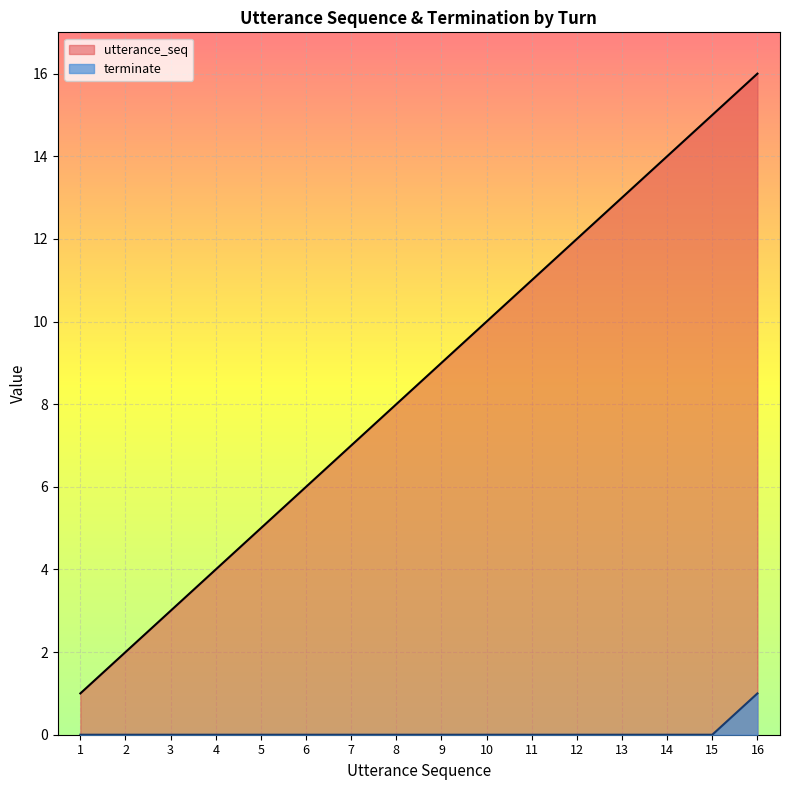

What is the sum of all terminate values?

1